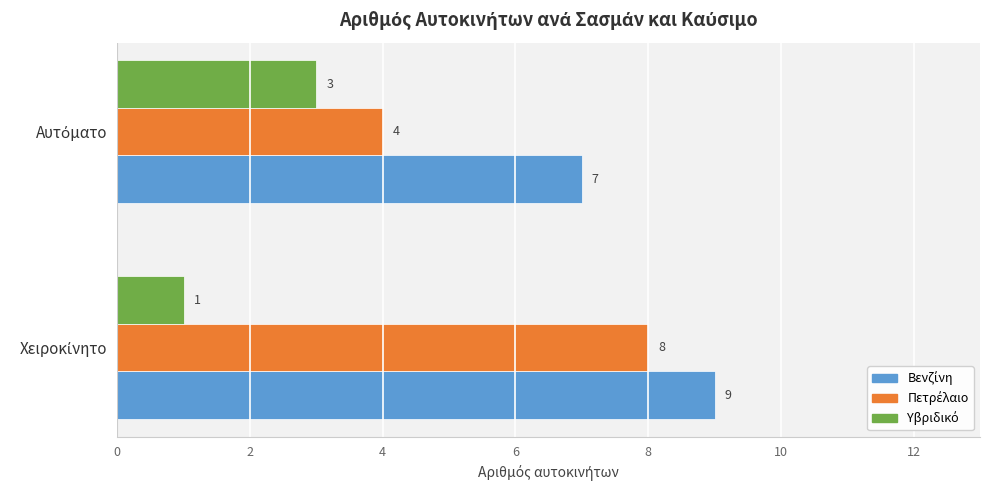

Which series has the largest total across all categories?

Βενζίνη